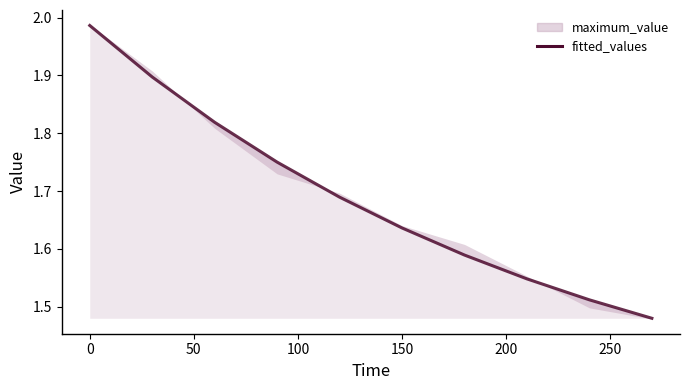

The chart shows a value of 2.8 at 100. True or false?

False